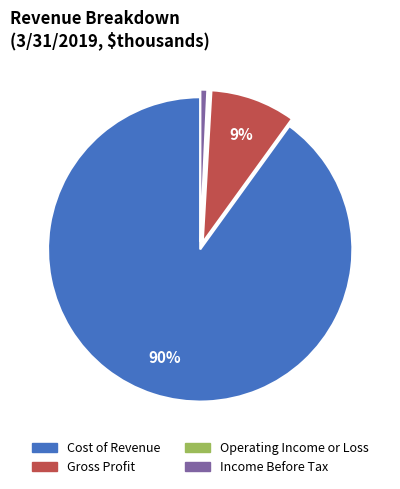

Is there any slice that represents more than half of the pie?

Yes